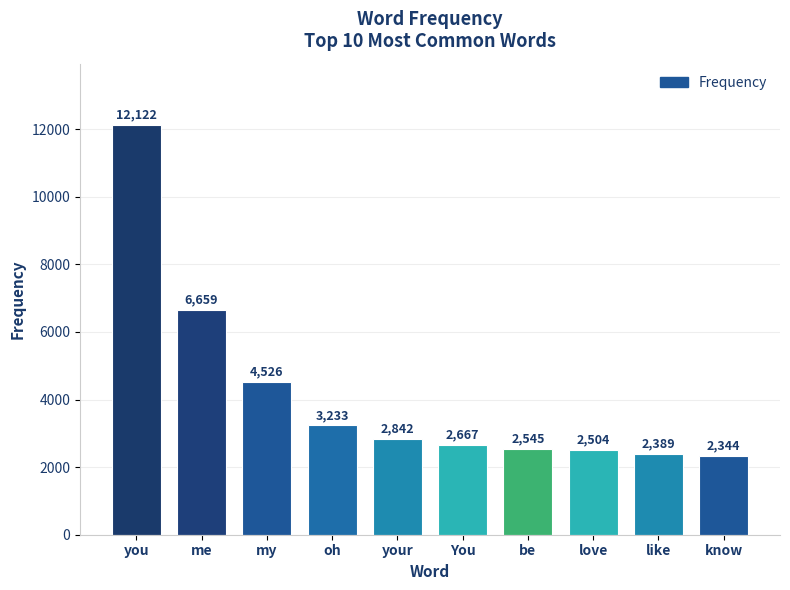

What is the approximate value at your, to the nearest 100?

2800